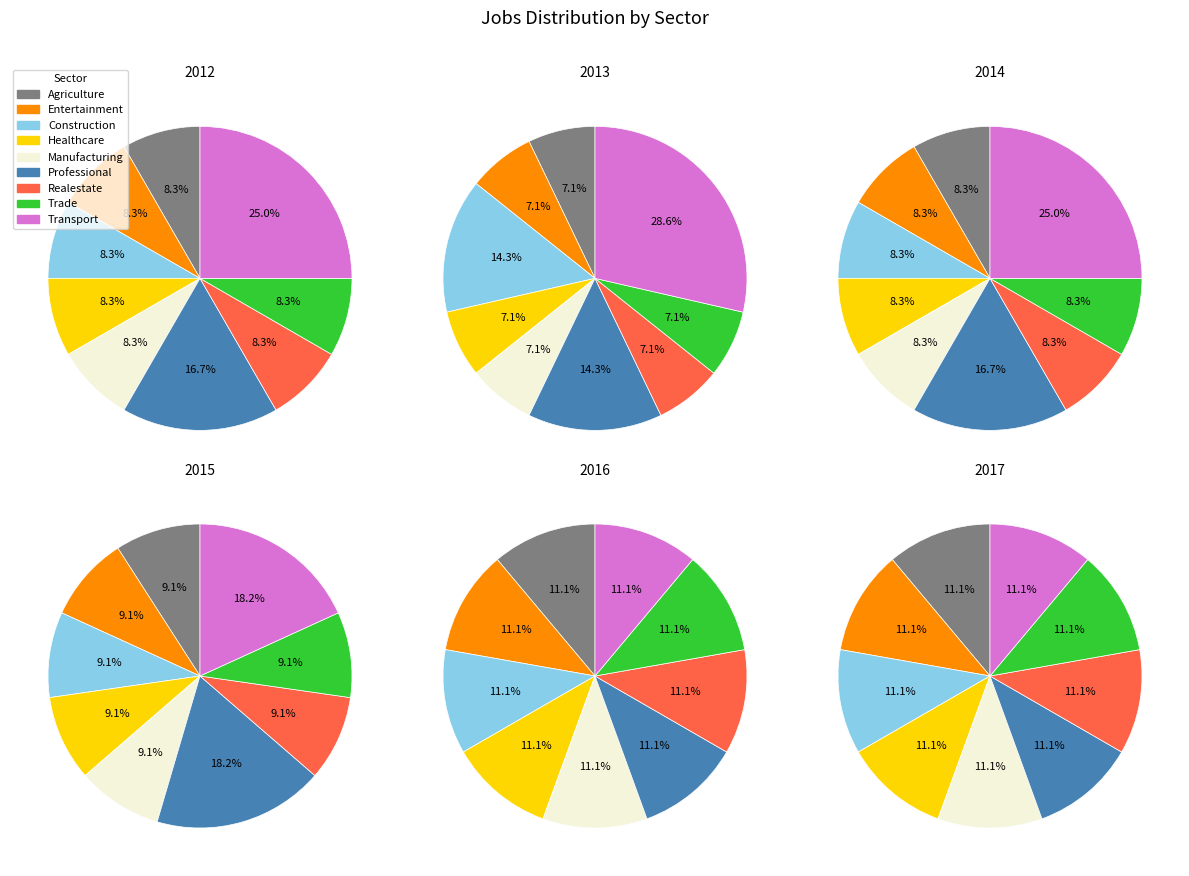

Does 2020 account for over 50% of the chart?

No